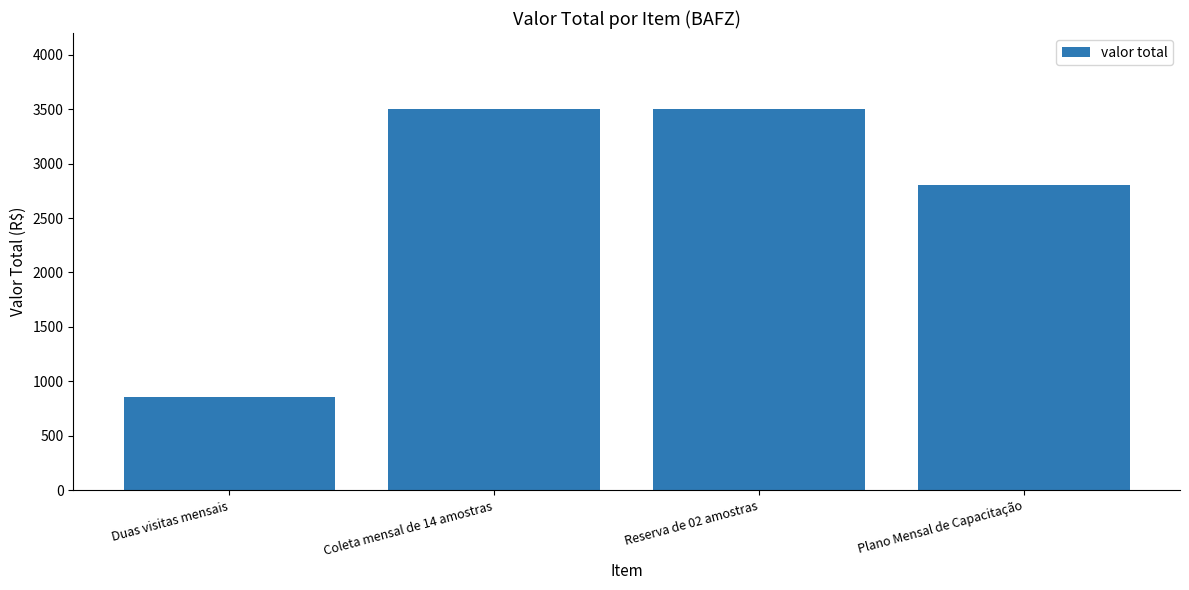

What position from the right is Duas visitas mensais?

4